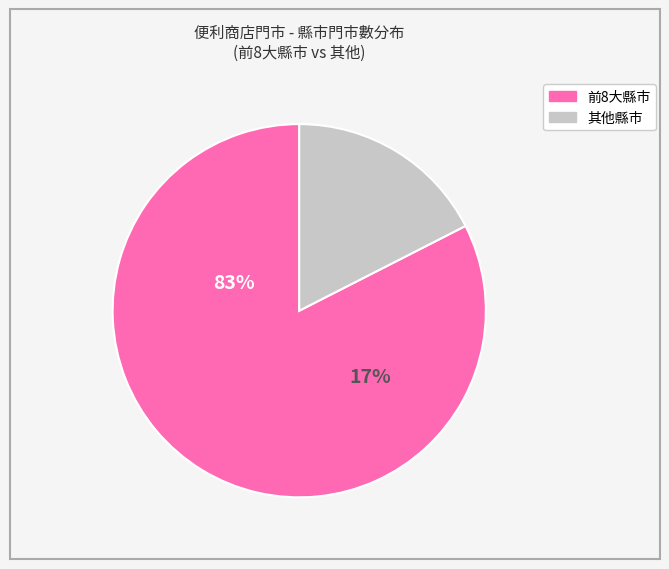

To the nearest percent, what percentage of the pie is 新竹縣?

4%